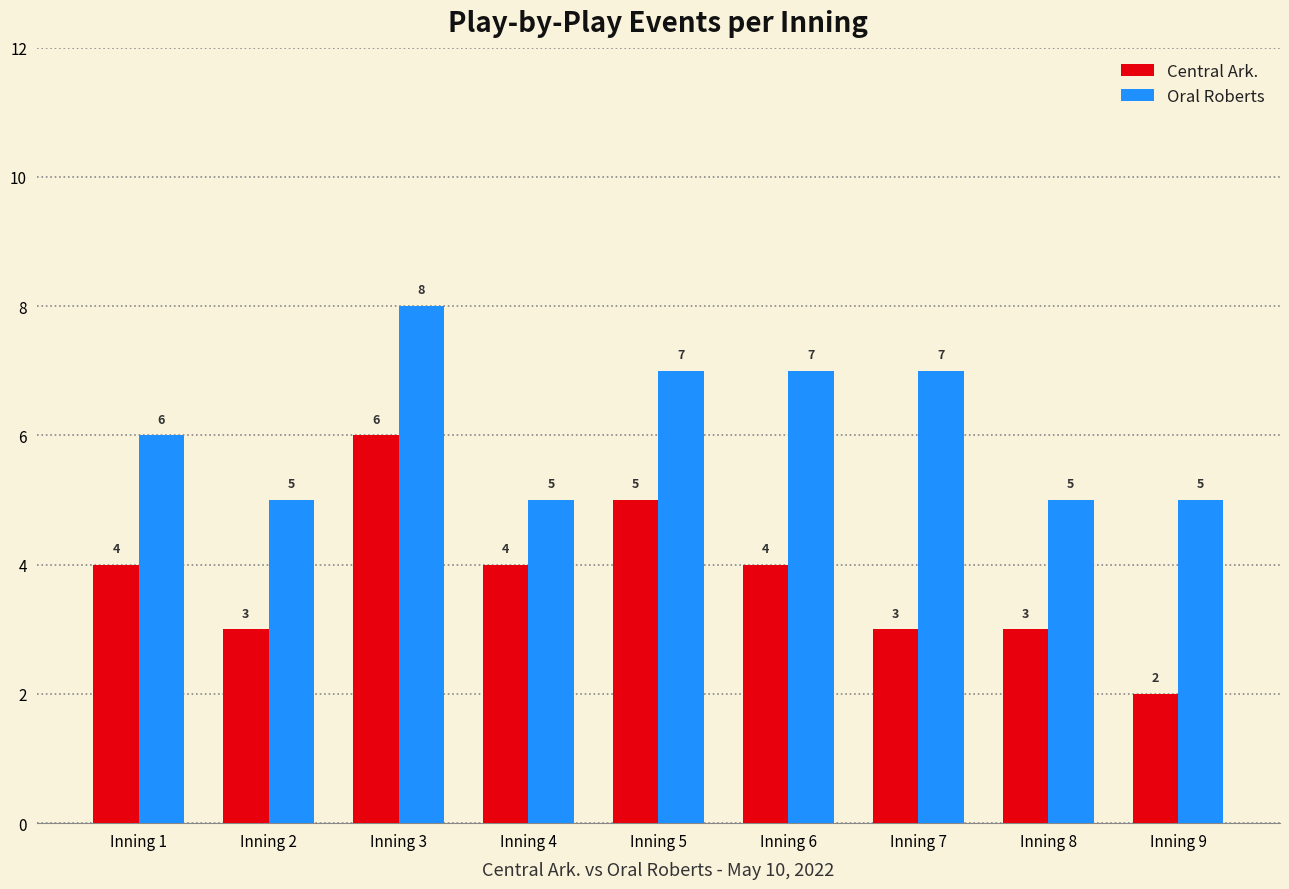

Is it true that Oral Roberts equals 5 at Inning 9?

True